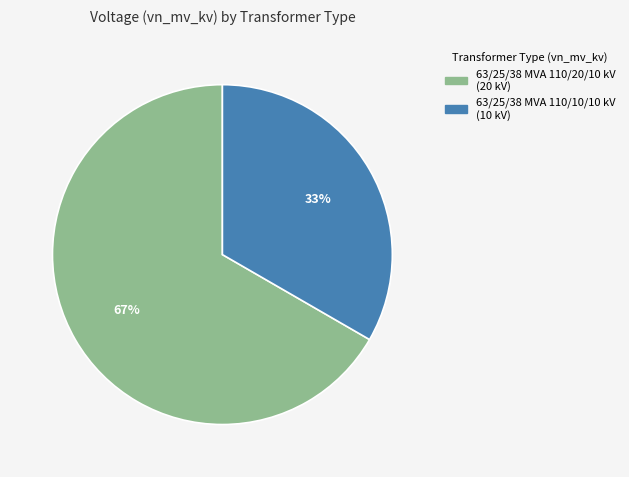

True or false: 63/25/38 MVA 110/20/10 kV accounts for 60% of the total.

False